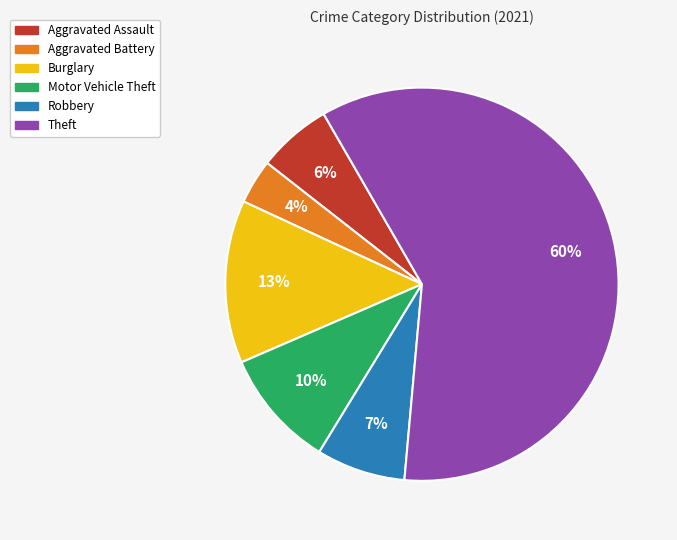

Do Burglary and Robbery together represent more than half of the pie?

No